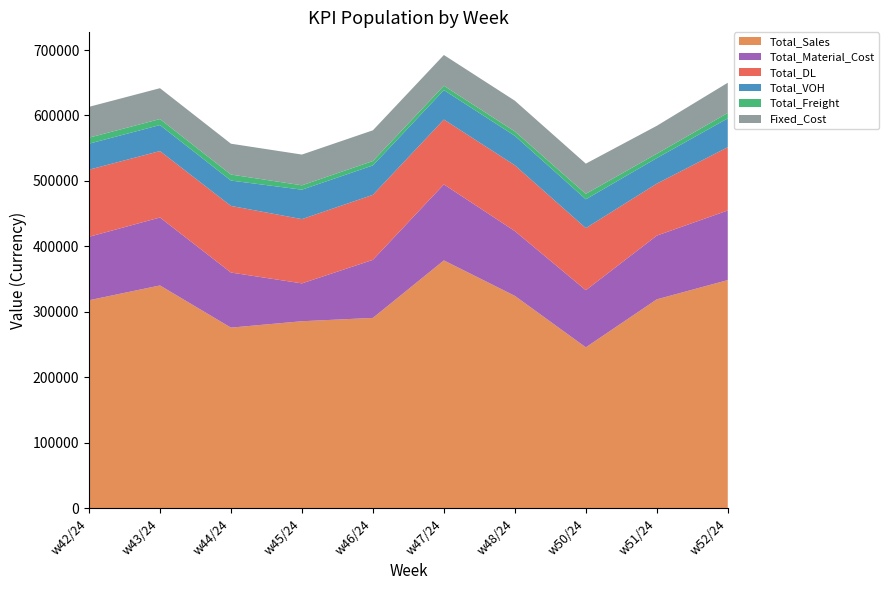

Reading right to left, transcribe all the data shown in this chart.

Total_Sales: w52/24=348530	w51/24=319094	w50/24=245785	w48/24=324414	w47/24=378569	w46/24=290736	w45/24=285660	w44/24=275896	w43/24=340337	w42/24=317715
Total_Material_Cost: w52/24=106309	w51/24=97375	w50/24=87273	w48/24=98953	w47/24=116143	w46/24=88682	w45/24=57823	w44/24=84153	w43/24=103808	w42/24=96909
Total_DL: w52/24=96656	w51/24=79411	w50/24=94864	w48/24=100573	w47/24=99050	w46/24=99294	w45/24=98161	w44/24=101774	w43/24=101473	w42/24=102523
Total_VOH: w52/24=44007	w51/24=39008	w50/24=44007	w48/24=44968	w47/24=44968	w46/24=44968	w45/24=44968	w44/24=38726	w43/24=39726	w42/24=39726
Total_Freight: w52/24=8379	w51/24=6703	w50/24=8379	w48/24=6706	w47/24=6706	w46/24=6706	w45/24=6706	w44/24=9193	w43/24=9193	w42/24=9193
Fixed_Cost: w52/24=46117	w51/24=42604	w50/24=46117	w48/24=46950	w47/24=46950	w46/24=46950	w45/24=46950	w44/24=47125	w43/24=47125	w42/24=47125